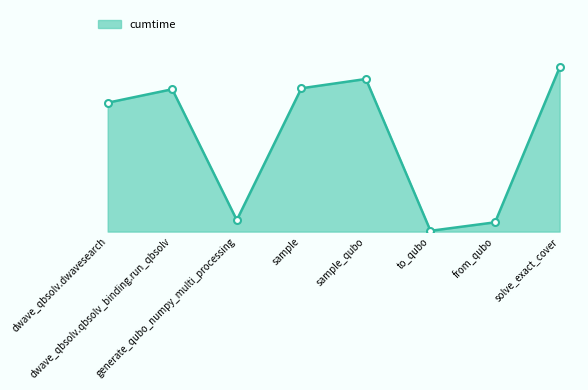

What is the difference between the values at dwave_qbsolv.dwavesearch and to_qubo?

1.3